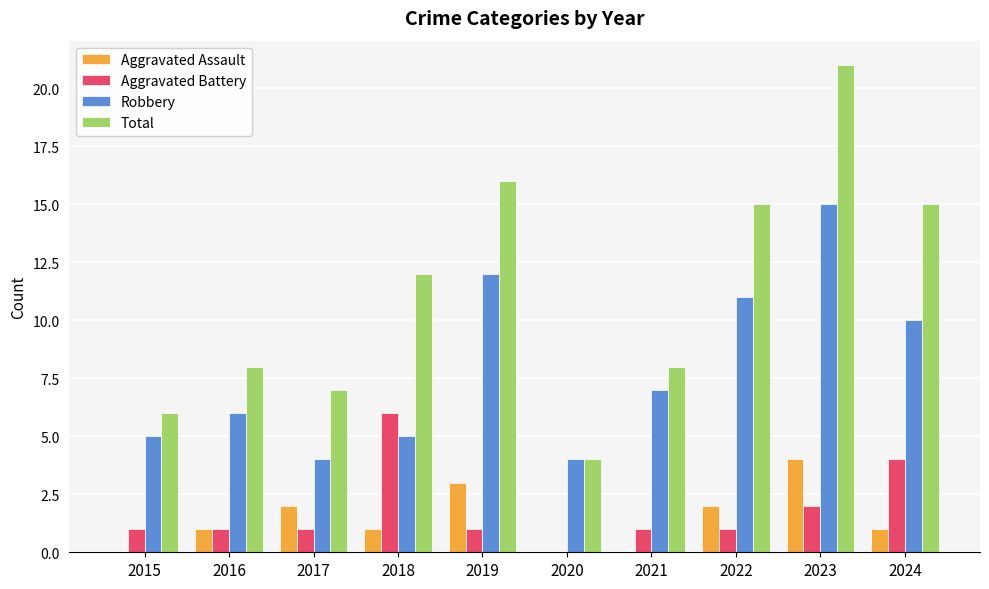

Reading left to right, what are all the values shown in this chart?

Aggravated Assault: 2015=0	2016=1	2017=2	2018=1	2019=3	2020=0	2021=0	2022=2	2023=4	2024=1
Aggravated Battery: 2015=1	2016=1	2017=1	2018=6	2019=1	2020=0	2021=1	2022=1	2023=2	2024=4
Robbery: 2015=5	2016=6	2017=4	2018=5	2019=12	2020=4	2021=7	2022=11	2023=15	2024=10
Total: 2015=6	2016=8	2017=7	2018=12	2019=16	2020=4	2021=8	2022=15	2023=21	2024=15